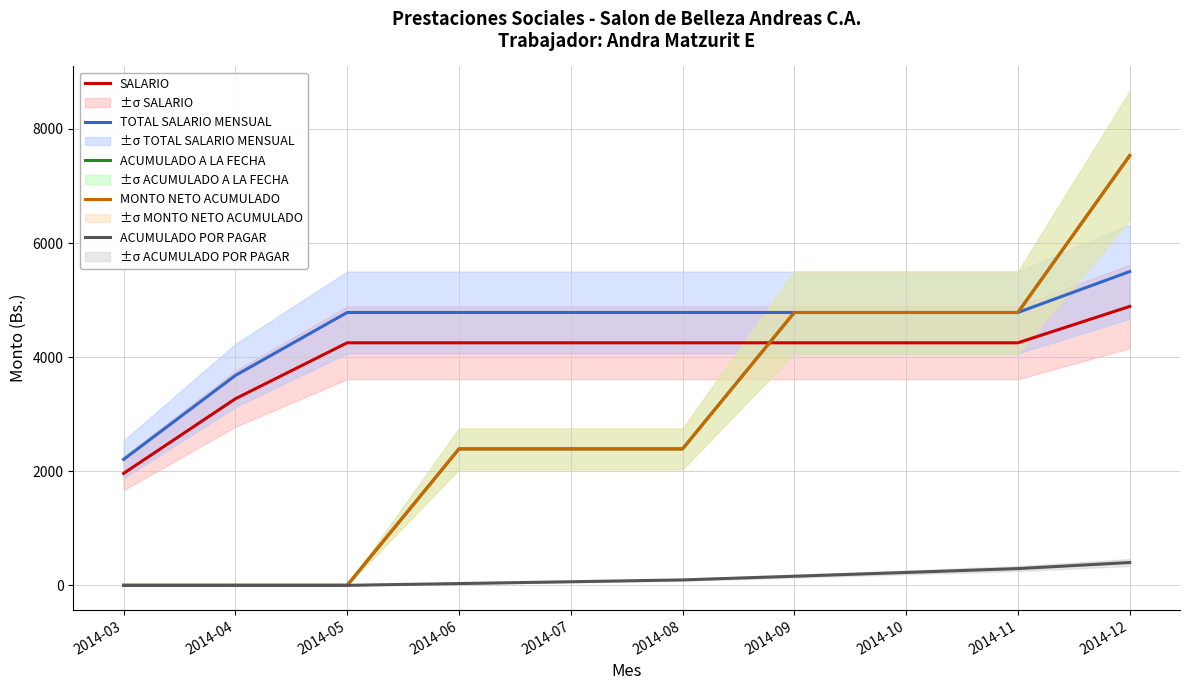

Reading right to left, list all the values displayed in this chart.

SALARIO: 4889.1	4251.4	4251.4	4251.4	4251.4	4251.4	4251.4	4251.4	3270.3	1962.0
TOTAL SALARIO MENSUAL: 5500.2	4782.8	4782.8	4782.8	4782.8	4782.8	4782.8	4782.8	3679.1	2207.2
ACUMULADO A LA FECHA: 7532.9	4782.8	4782.8	4782.8	2391.4	2391.4	2391.4	0.0	0.0	0.0
MONTO NETO ACUMULADO: 7532.9	4782.8	4782.8	4782.8	2391.4	2391.4	2391.4	0.0	0.0	0.0
ACUMULADO POR PAGAR: 399.8	293.3	225.7	159.4	95.0	62.6	31.0	0.0	0.0	0.0